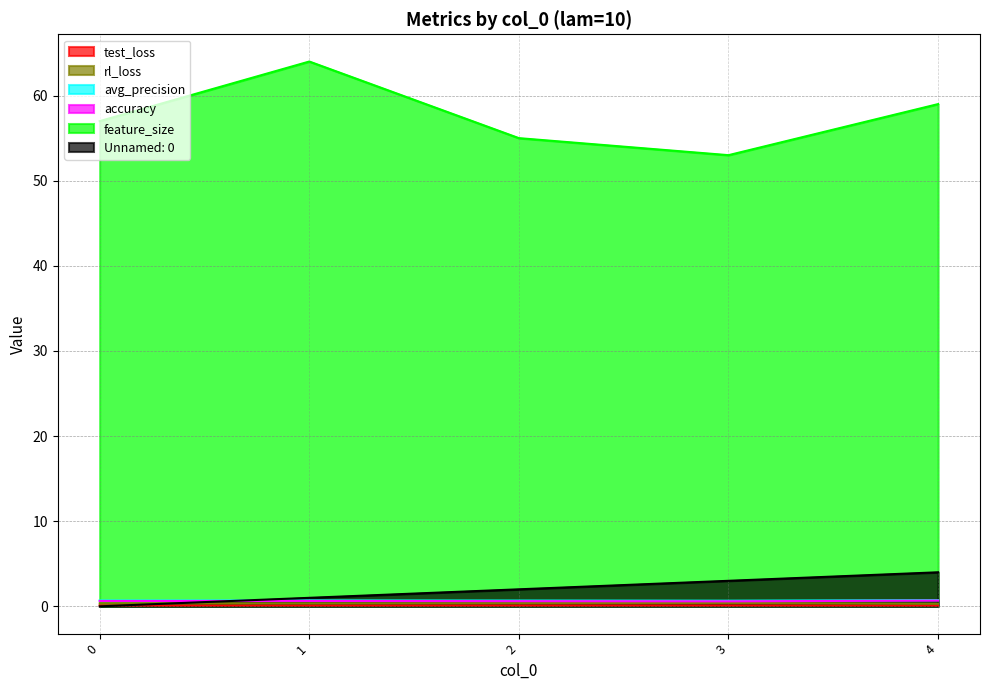

Between which two adjacent categories do avg_precision and Unnamed: 0 first intersect?

0 and 1